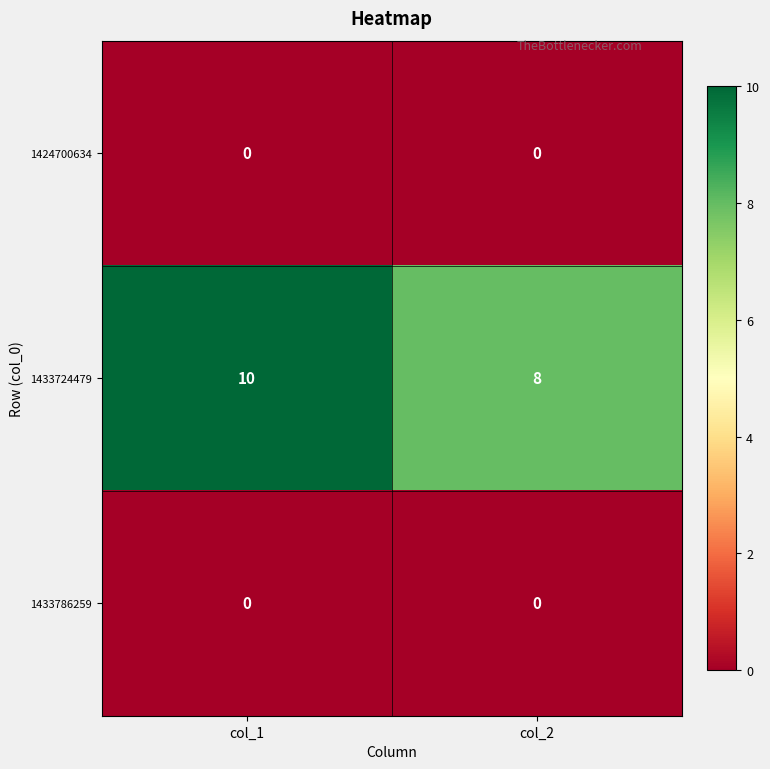

Reading left to right, transcribe all the data shown in this chart.

1424700634: col_1=0	col_2=0
1433724479: col_1=10	col_2=8
1433786259: col_1=0	col_2=0